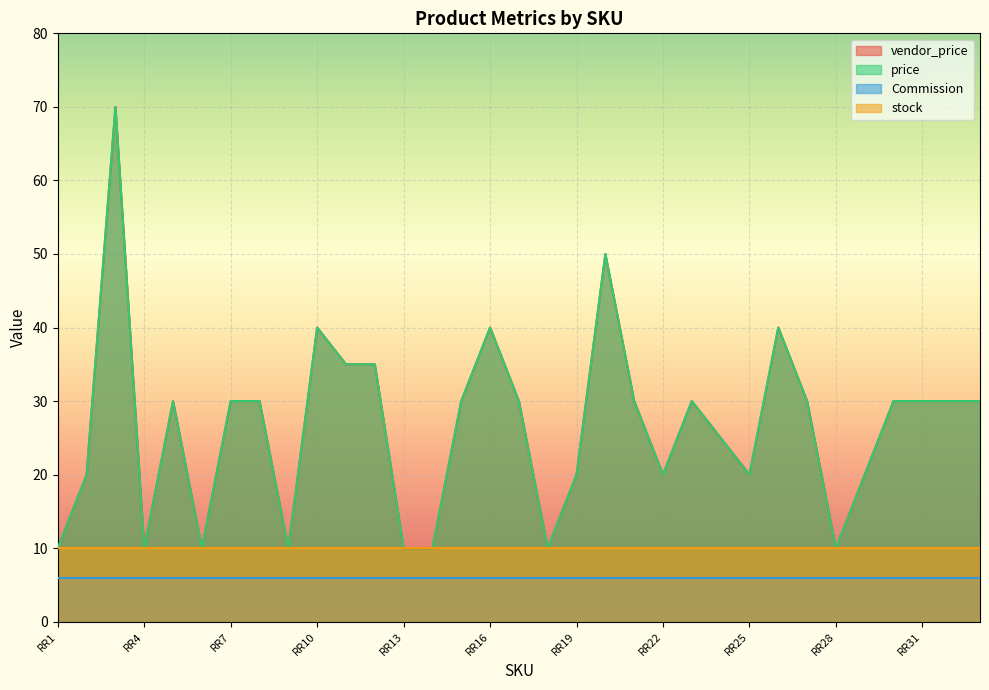

At which label does price reach its minimum?

RR1